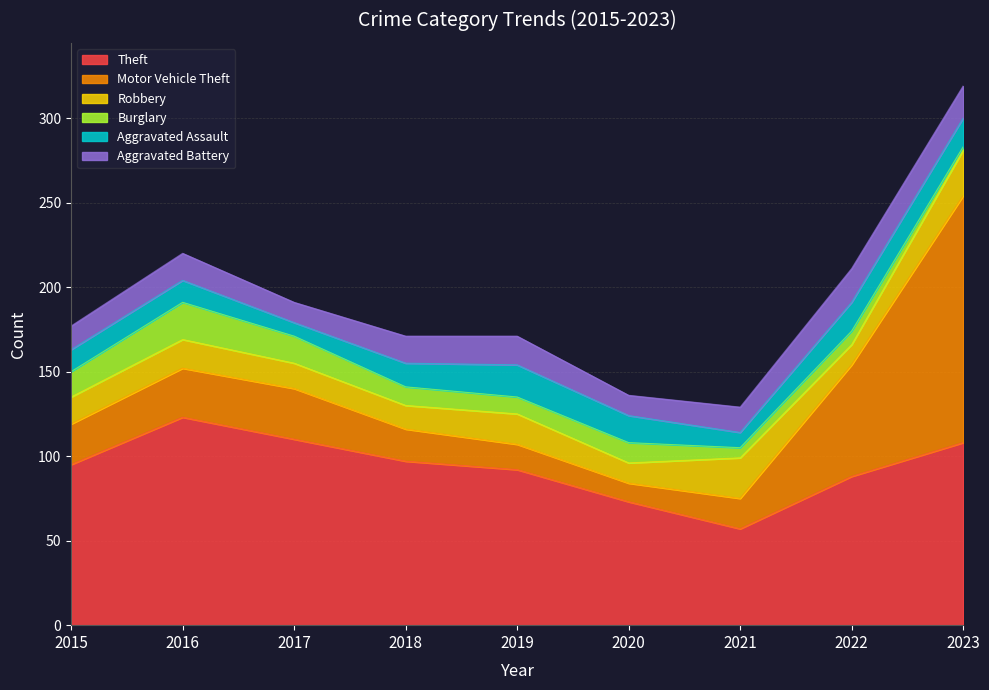

In Burglary, how many points are lower than both neighbors (excluding endpoints)?

2